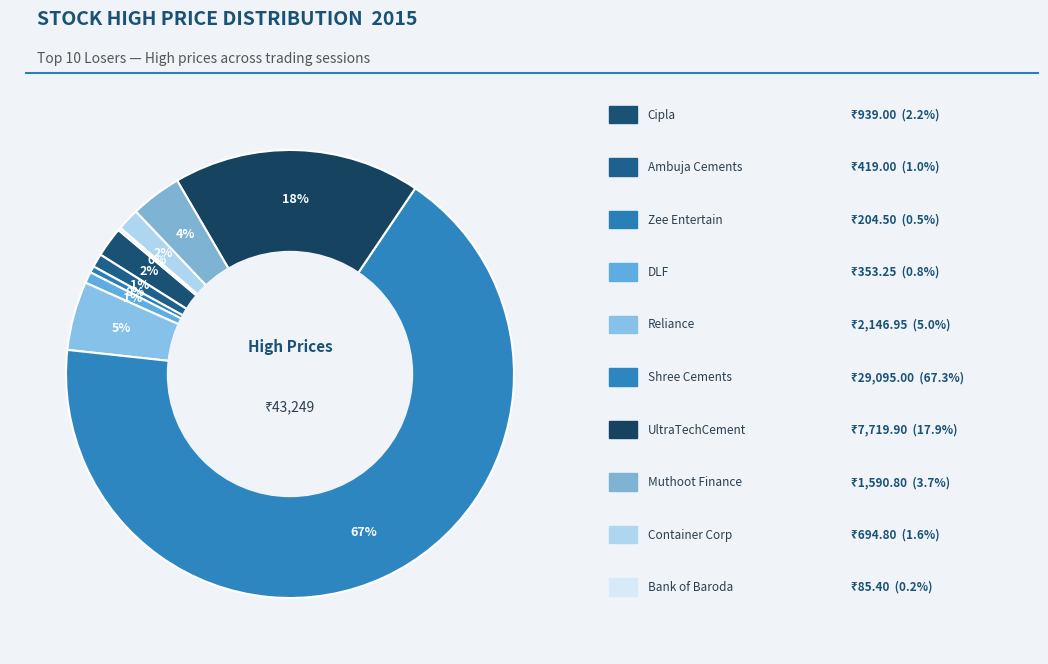

To the nearest percent, what is the average slice percentage?

10%